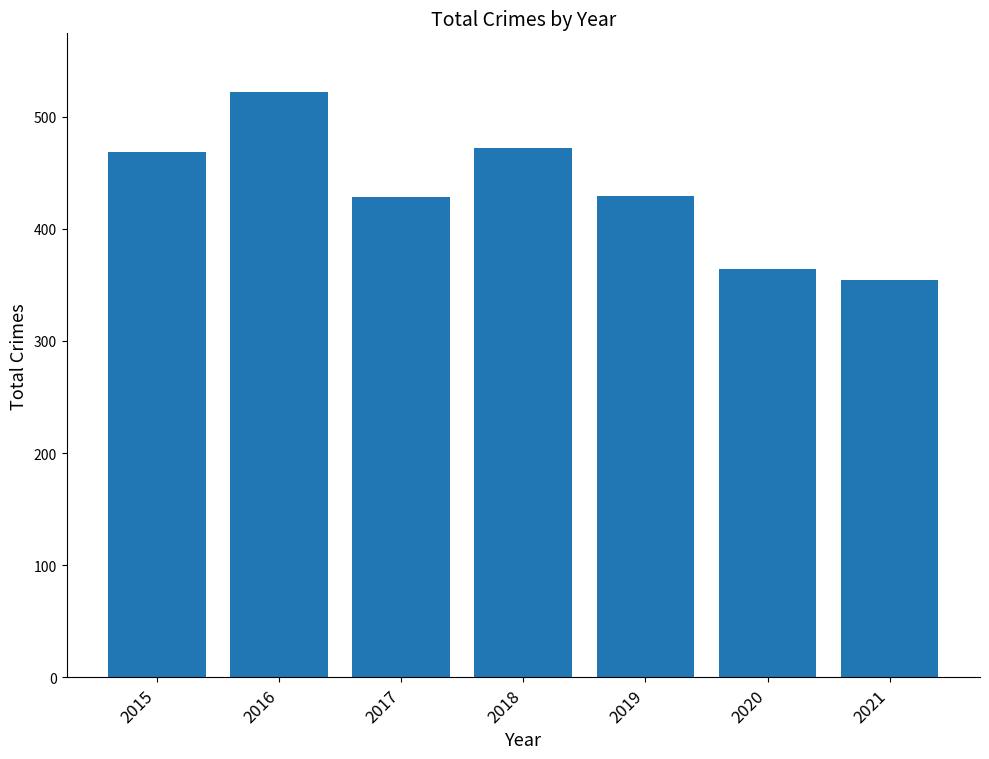

How many distinct data groups are displayed?

1